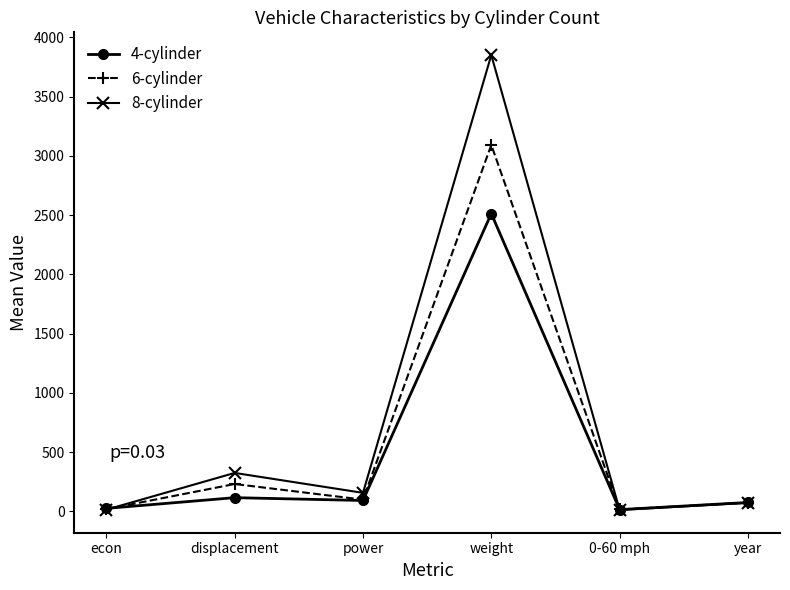

What is the sum of the 4-cylinder values at econ and year?

100.8